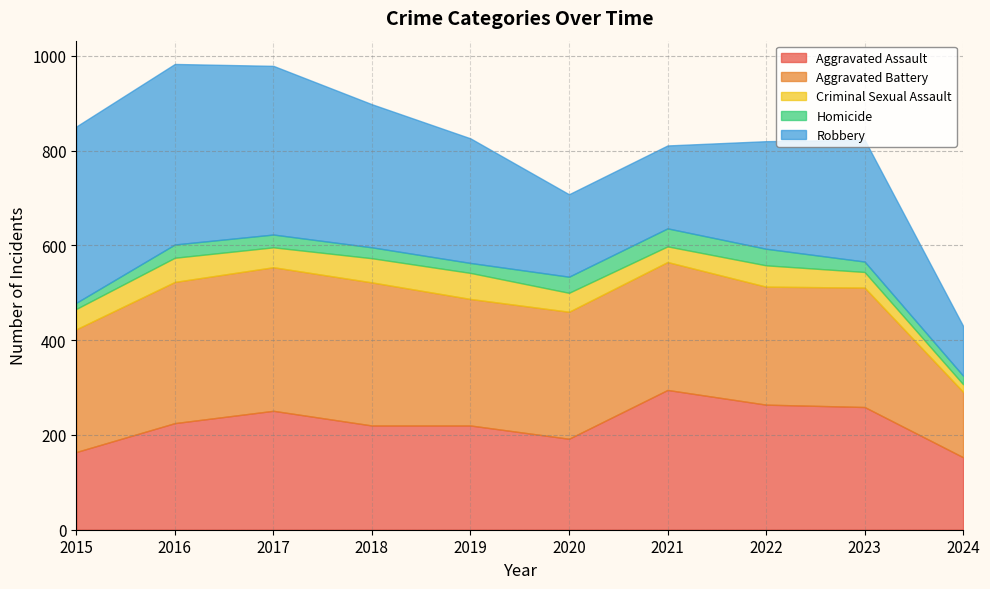

What is the difference between the maximum and minimum values in the Robbery series?

276